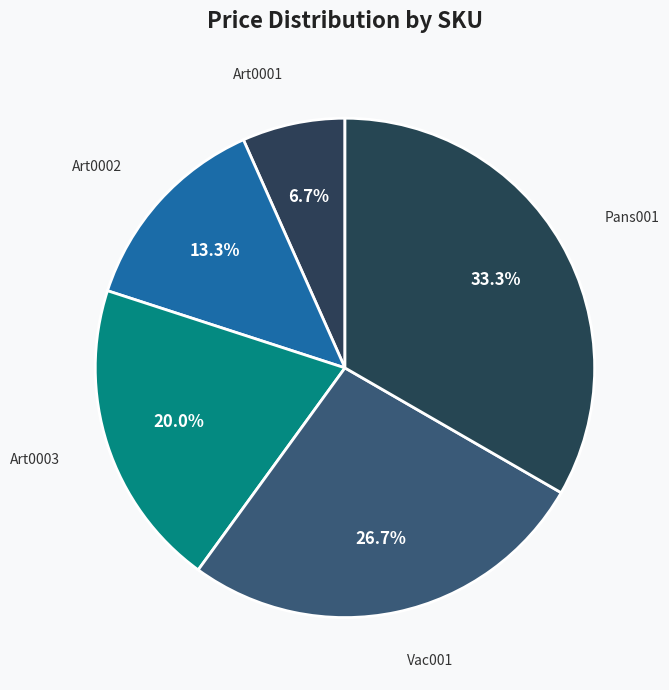

How many segments does this pie chart have?

5